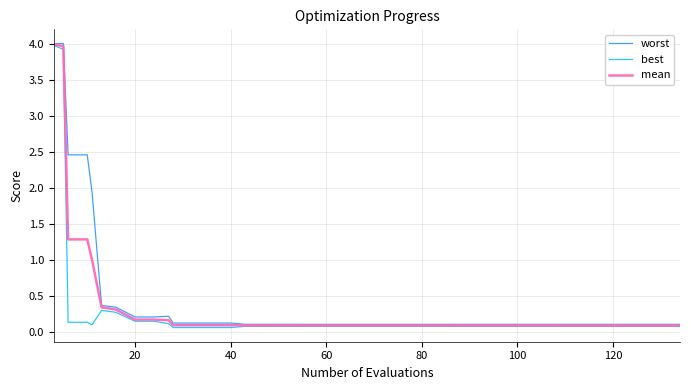

What is the highest value of the best series?

4.0